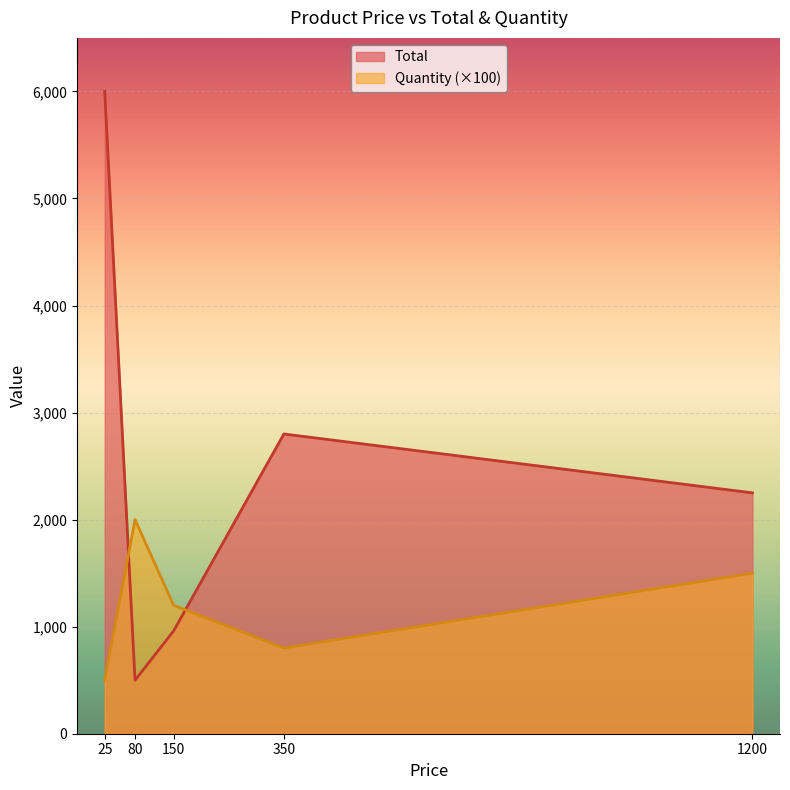

At which label does Total reach its minimum?

80